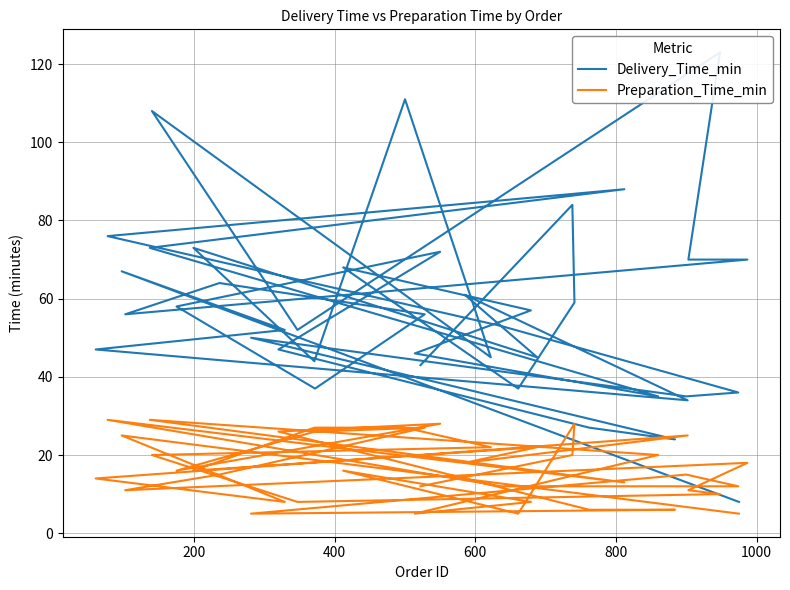

True or false: Preparation_Time_min and Delivery_Time_min cross at least once.

False